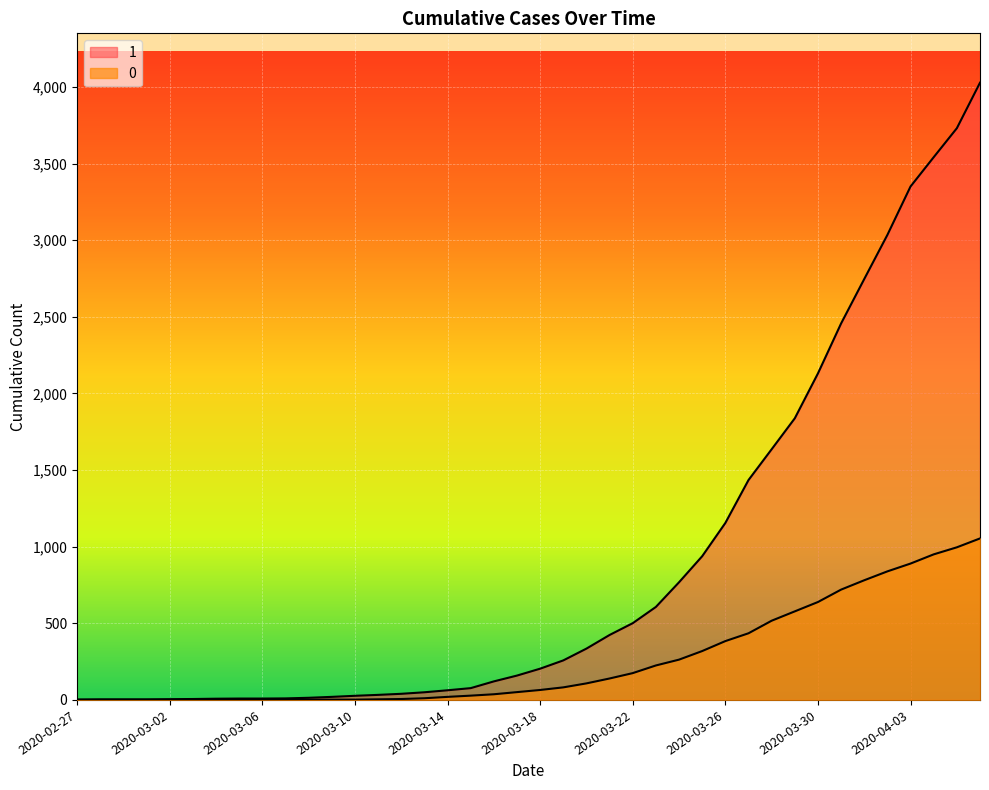

The value of 0 at 2020-03-04 is 566. True or false?

False